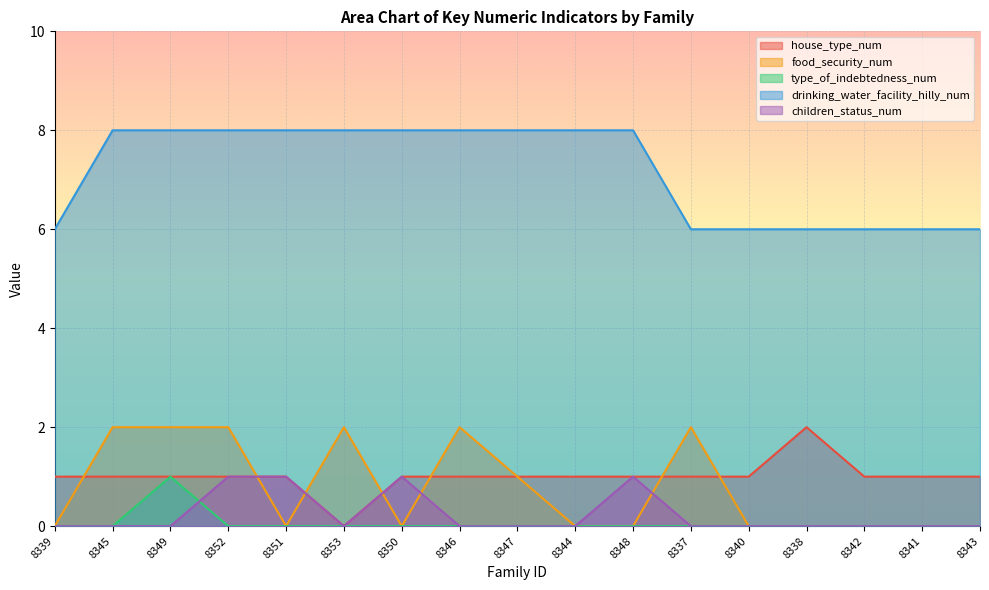

Is it true that food_security_num equals 3 at 8349?

False